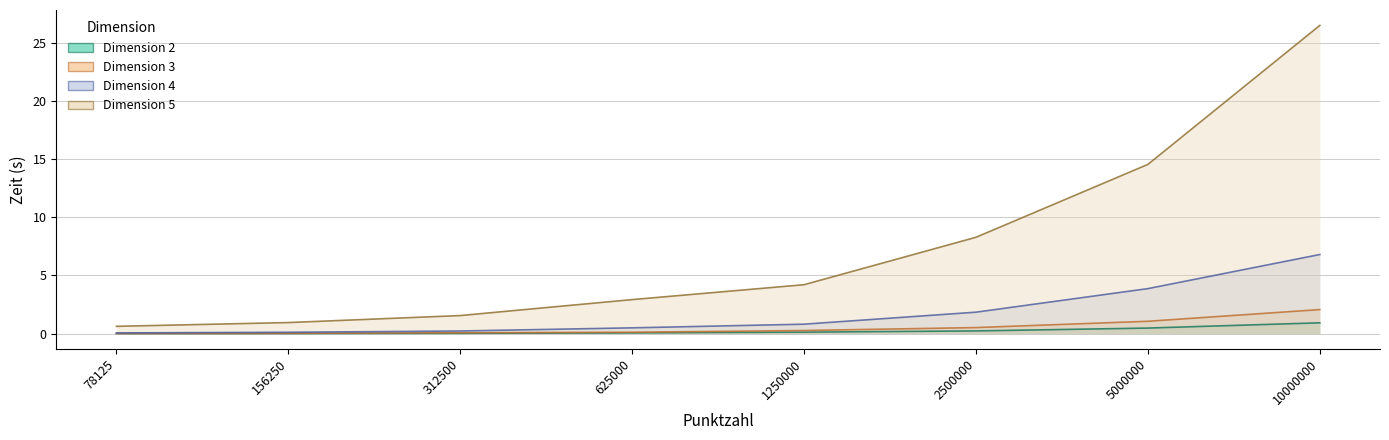

How many lines are shown in the chart?

4